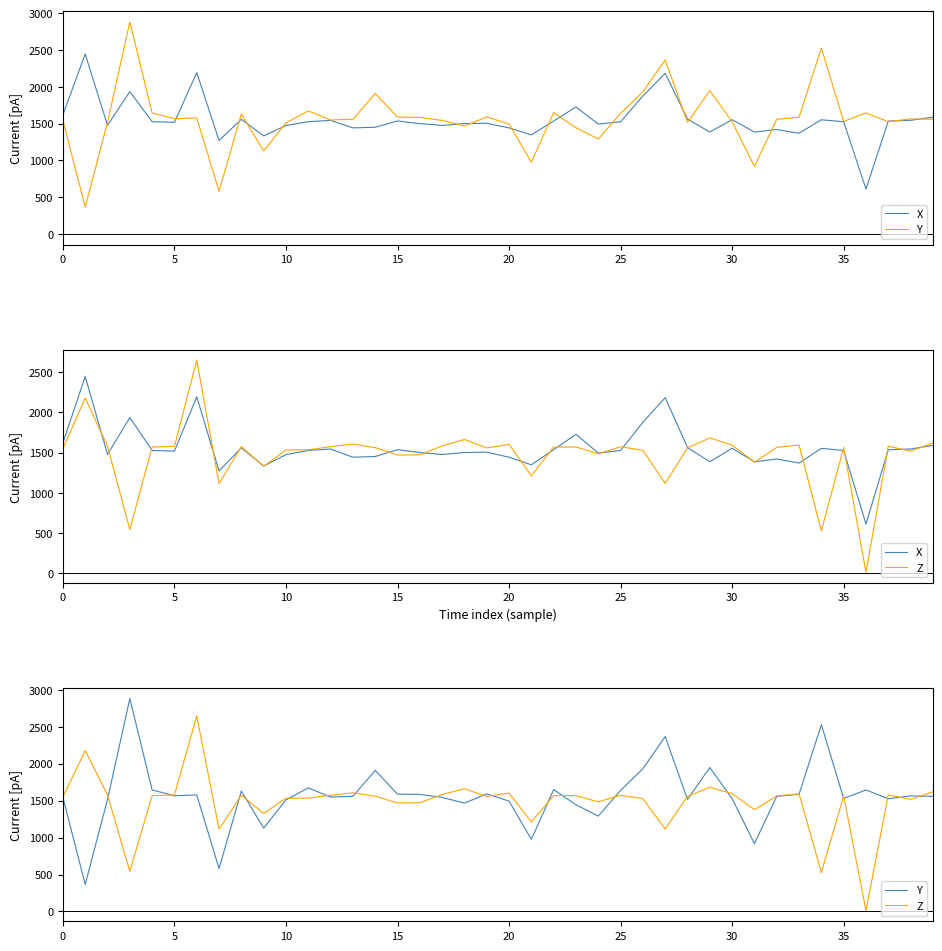

Which series ends up on top after the final intersection of X and Y?

X